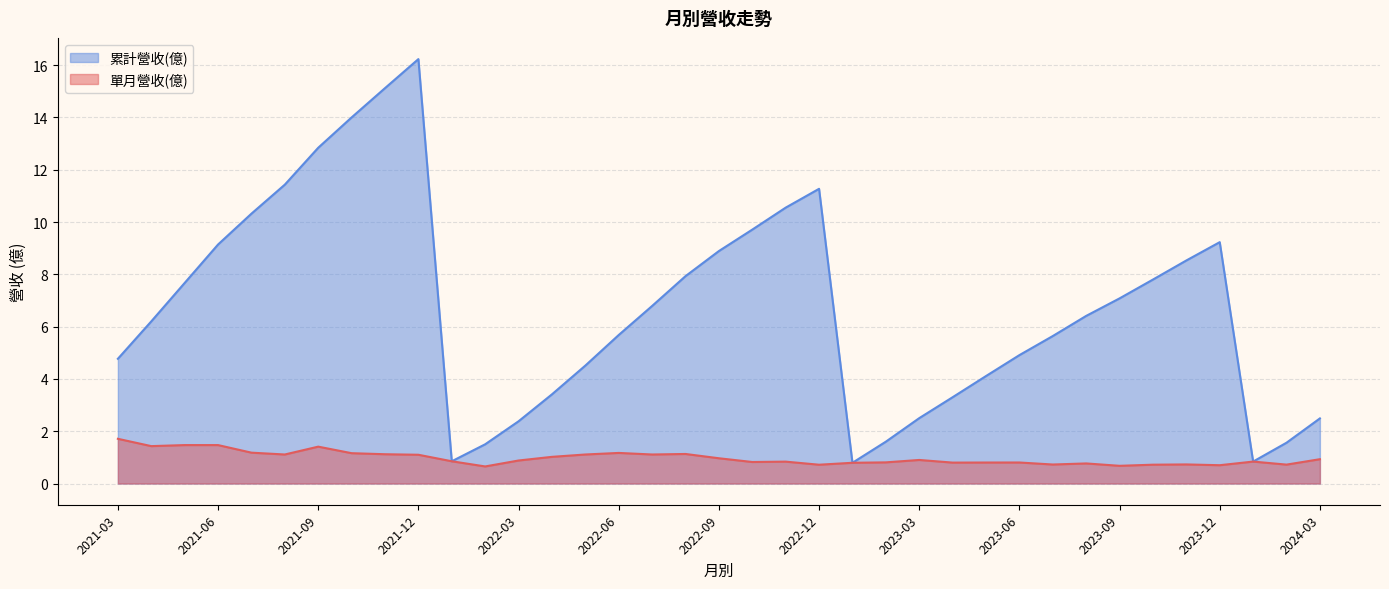

Reading left to right, list all the values displayed in this chart.

單月營收(億): 2024-03=0.9	2024-02=0.7	2024-01=0.8	2023-12=0.7	2023-11=0.7	2023-10=0.7	2023-09=0.7	2023-08=0.8	2023-07=0.7	2023-06=0.8	2023-05=0.8	2023-04=0.8	2023-03=0.9	2023-02=0.8	2023-01=0.8	2022-12=0.7	2022-11=0.8	2022-10=0.8	2022-09=1.0	2022-08=1.1	2022-07=1.1	2022-06=1.2	2022-05=1.1	2022-04=1.0	2022-03=0.9	2022-02=0.7	2022-01=0.9	2021-12=1.1	2021-11=1.1	2021-10=1.2	2021-09=1.4	2021-08=1.1	2021-07=1.2	2021-06=1.5	2021-05=1.5	2021-04=1.4	2021-03=1.7
累計營收(億): 2024-03=2.5	2024-02=1.6	2024-01=0.8	2023-12=9.2	2023-11=8.5	2023-10=7.8	2023-09=7.1	2023-08=6.4	2023-07=5.6	2023-06=4.9	2023-05=4.1	2023-04=3.3	2023-03=2.5	2023-02=1.6	2023-01=0.8	2022-12=11.3	2022-11=10.6	2022-10=9.7	2022-09=8.9	2022-08=7.9	2022-07=6.8	2022-06=5.7	2022-05=4.5	2022-04=3.4	2022-03=2.4	2022-02=1.5	2022-01=0.9	2021-12=16.2	2021-11=15.1	2021-10=14.0	2021-09=12.8	2021-08=11.4	2021-07=10.3	2021-06=9.1	2021-05=7.7	2021-04=6.2	2021-03=4.8